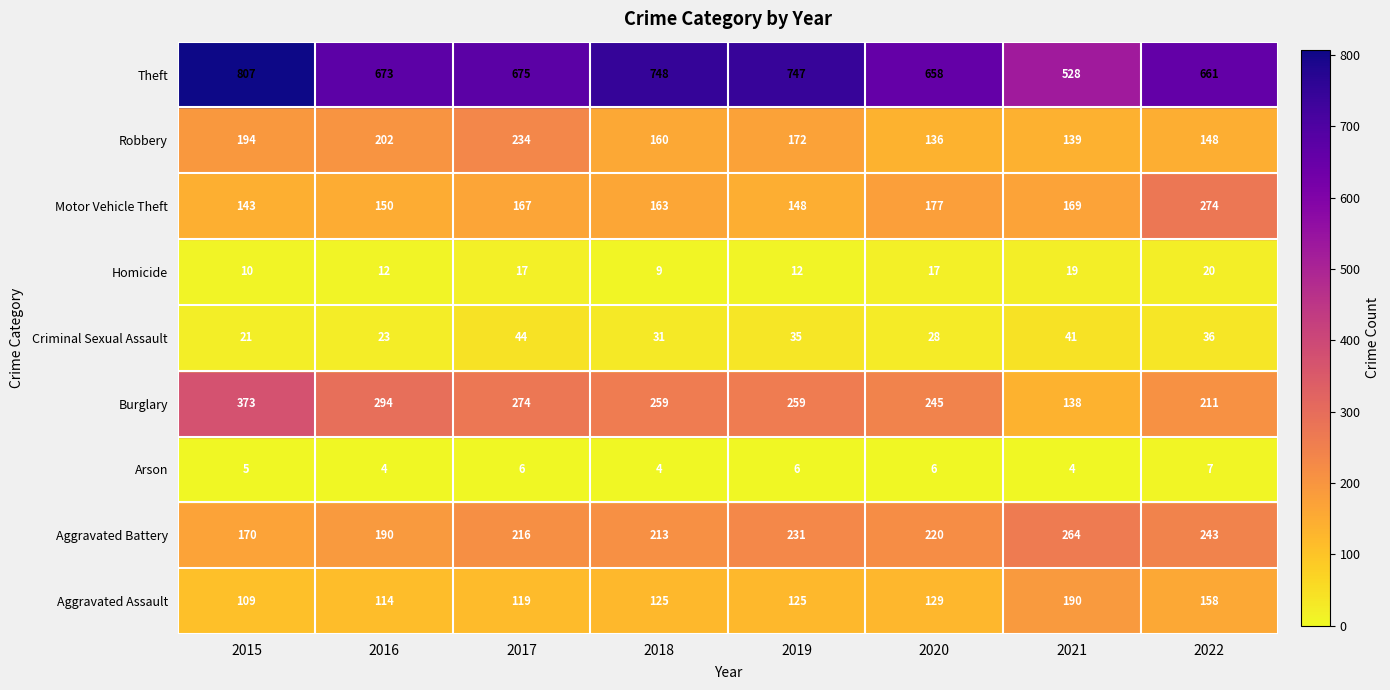

Is it true that Theft equals 418 at 2015?

False